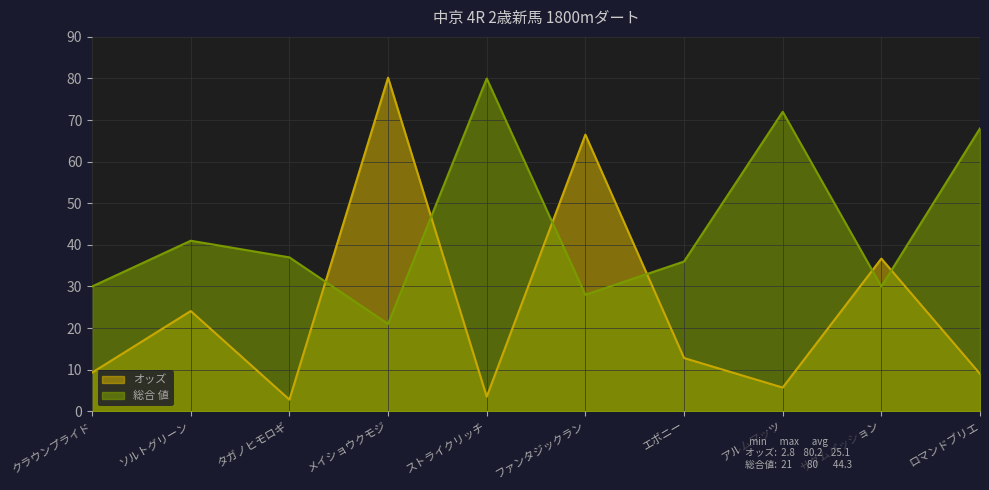

Does the chart display data point markers on the line(s)?

No